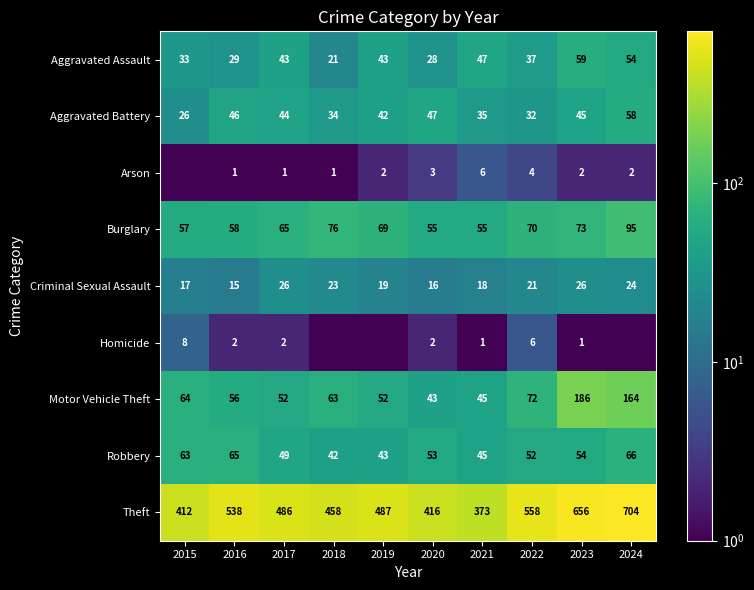

What is the maximum value shown in the chart?

704.0